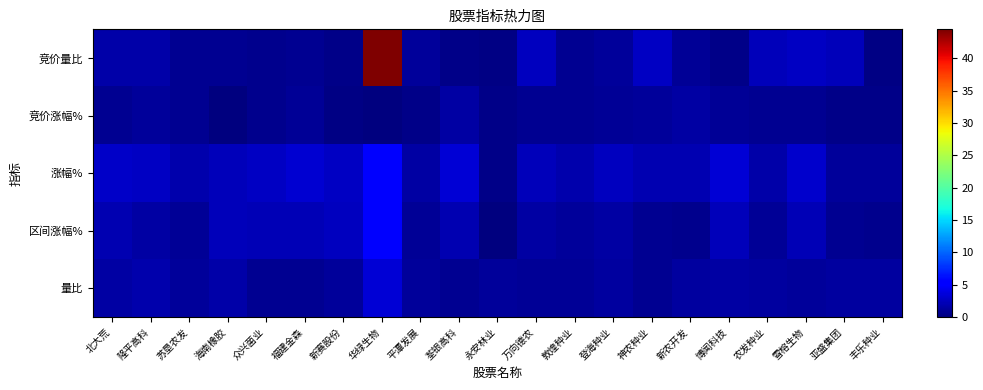

How many categories are shown in the chart?

21